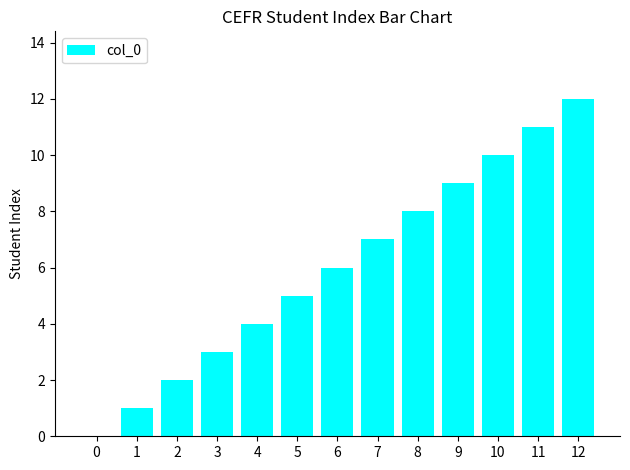

Is it true that the value at 4 is 4?

True